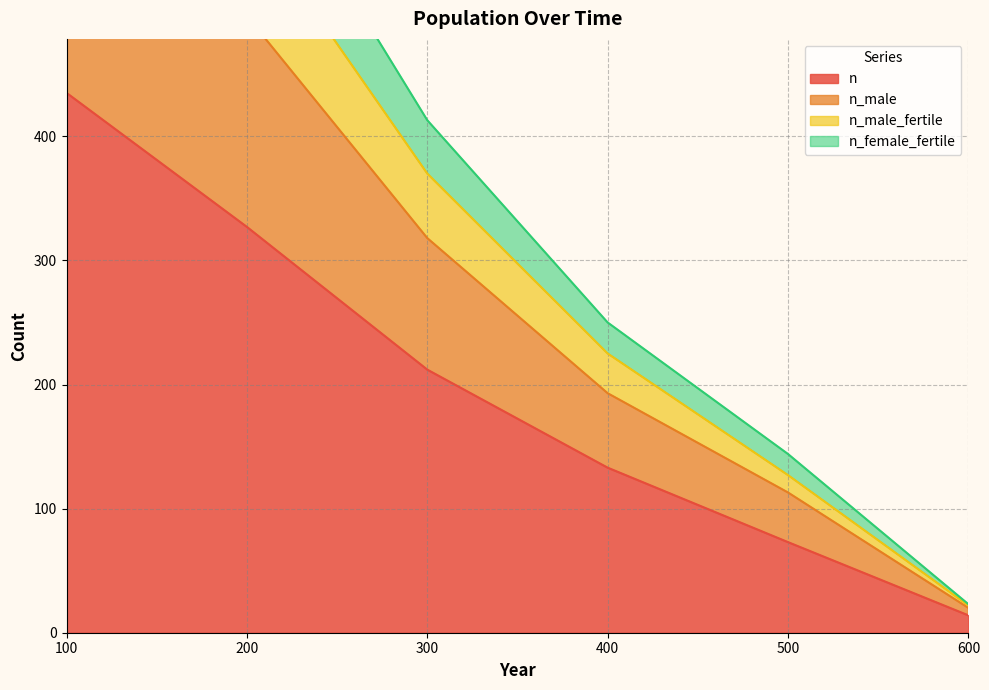

Rank the series by their maximum value, from highest to lowest.

n_male, n_male_fertile, n_female_fertile, n